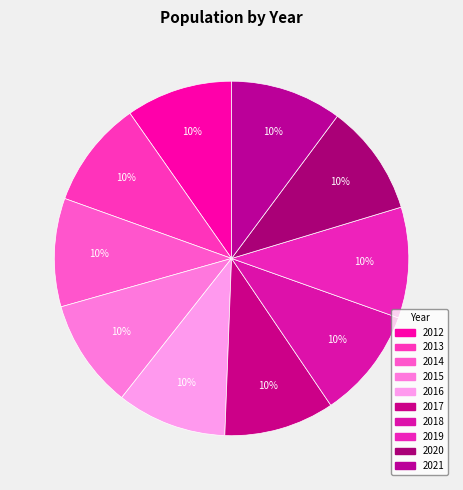

How many segments does this pie chart have?

10